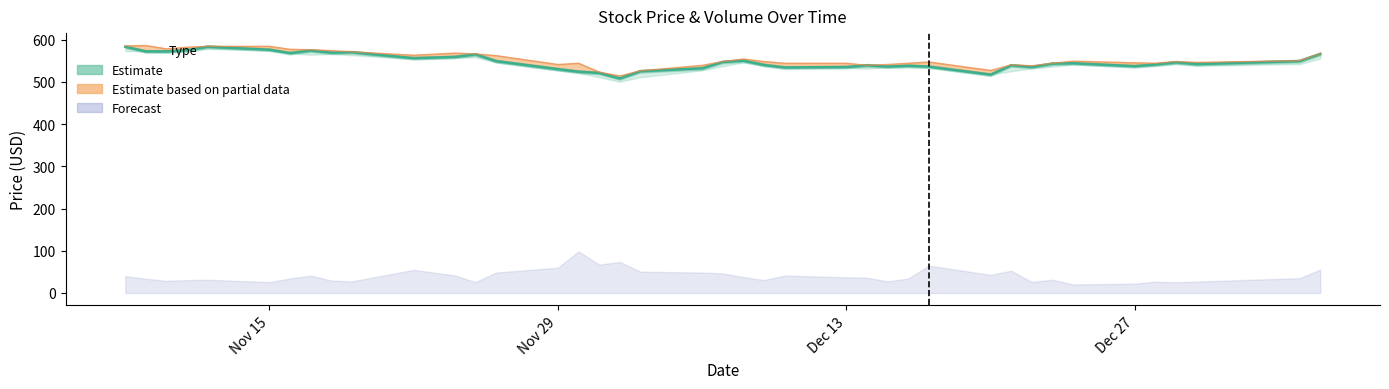

What is the total value across all series at 2021-11-10?

1150